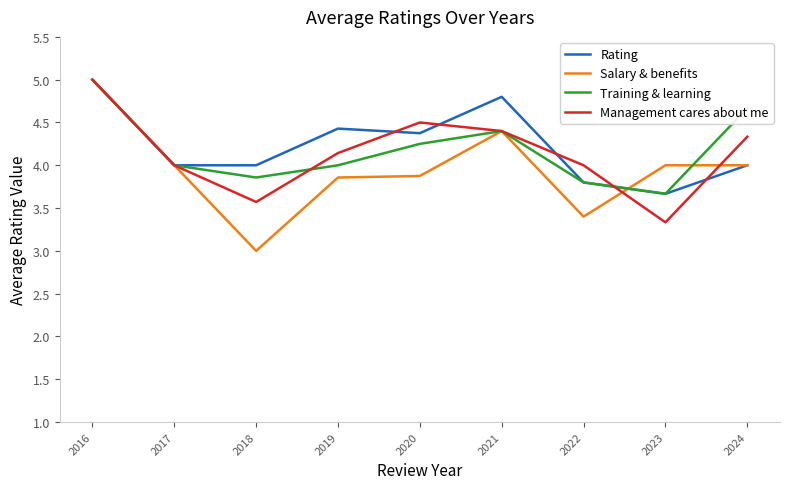

Where does the Salary & benefits series first go above 4?

2016